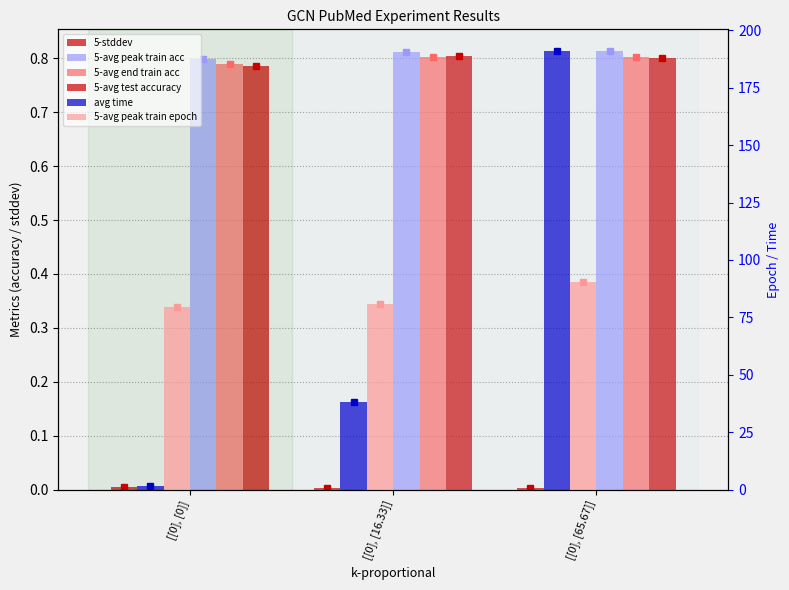

Which category has the lowest value across all series?

[[0], [16.33]]